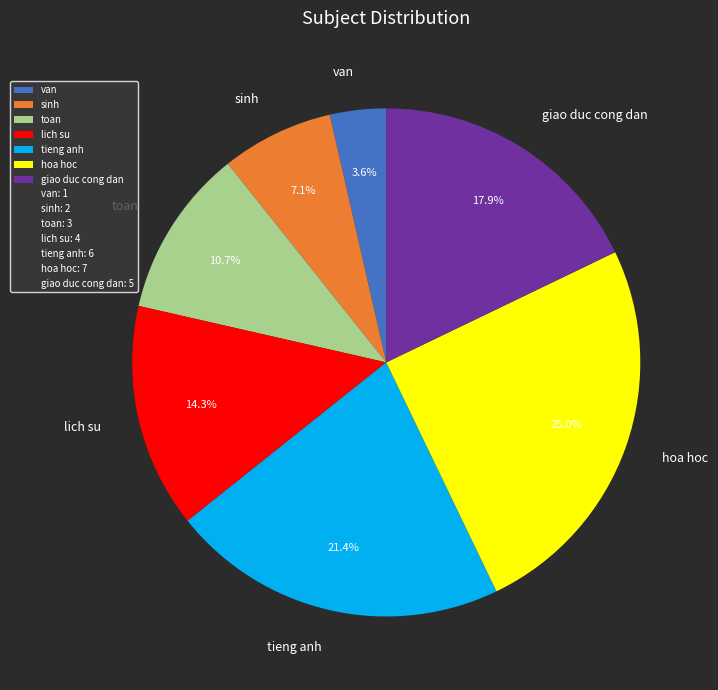

Rank the categories by value from highest to lowest.

hoa hoc, tieng anh, giao duc cong dan, lich su, toan, sinh, van